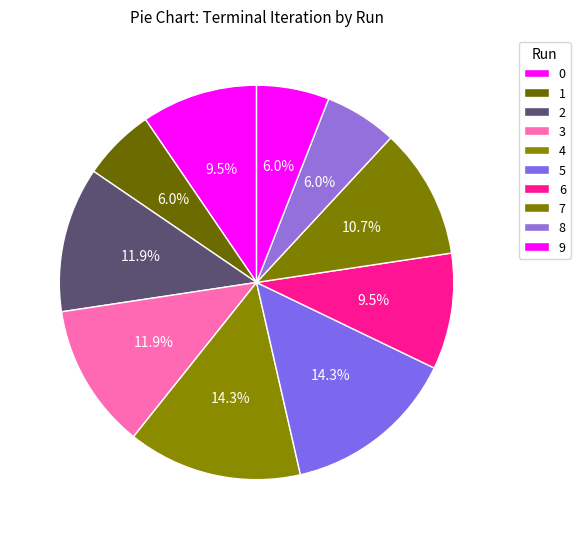

What percentage do 1 and 7 together represent?

16.7%